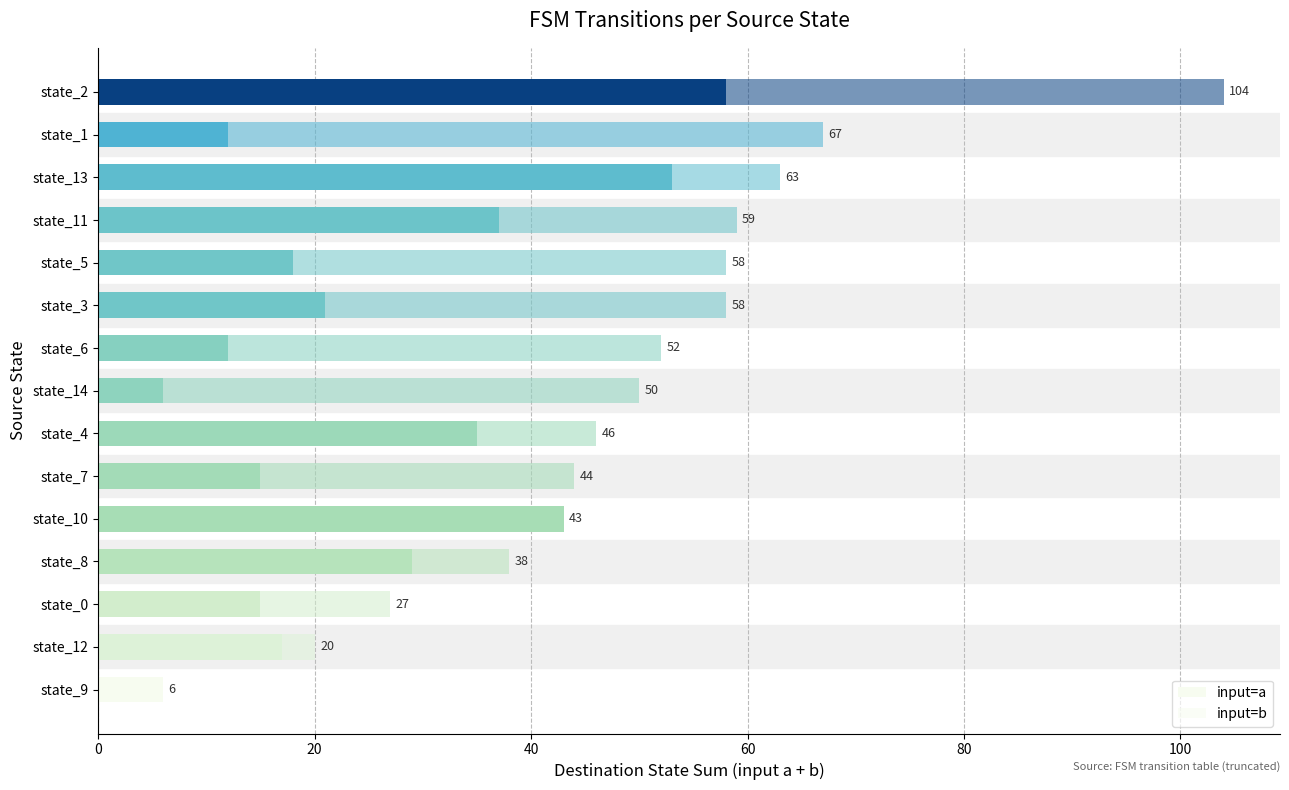

What are all the series names shown in the legend?

input=a, input=b